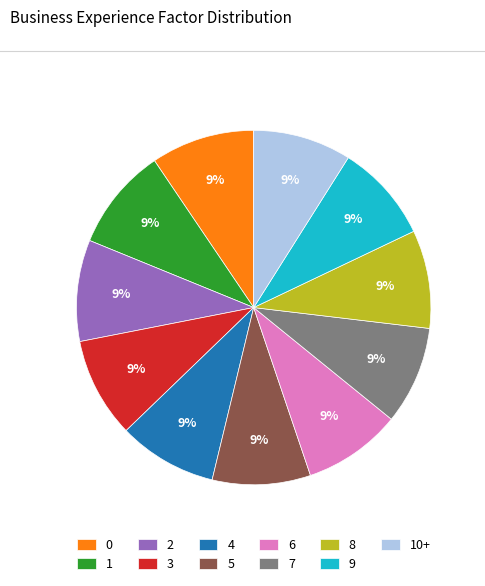

To the nearest percent, what percentage of the pie is 0?

9%